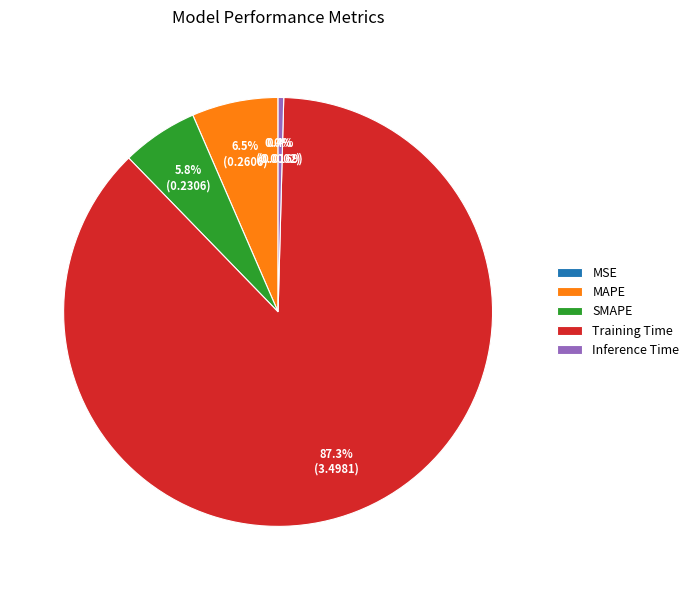

What is the majority slice?

Training Time